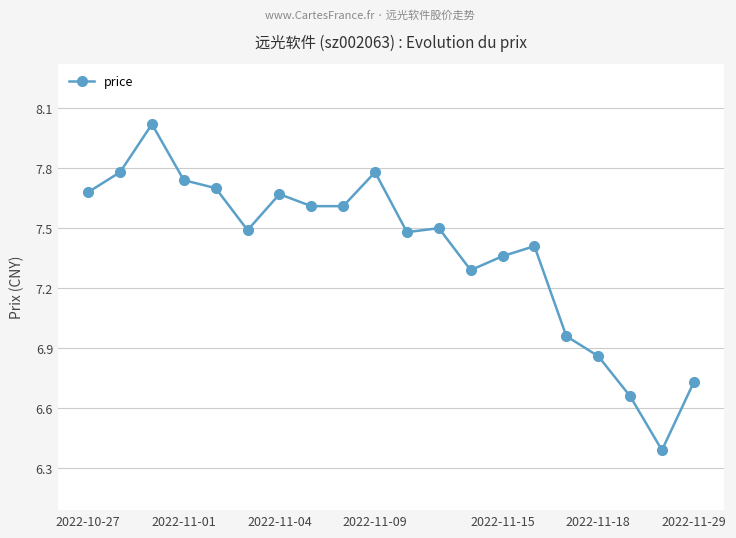

What is the sum of all values?

147.7